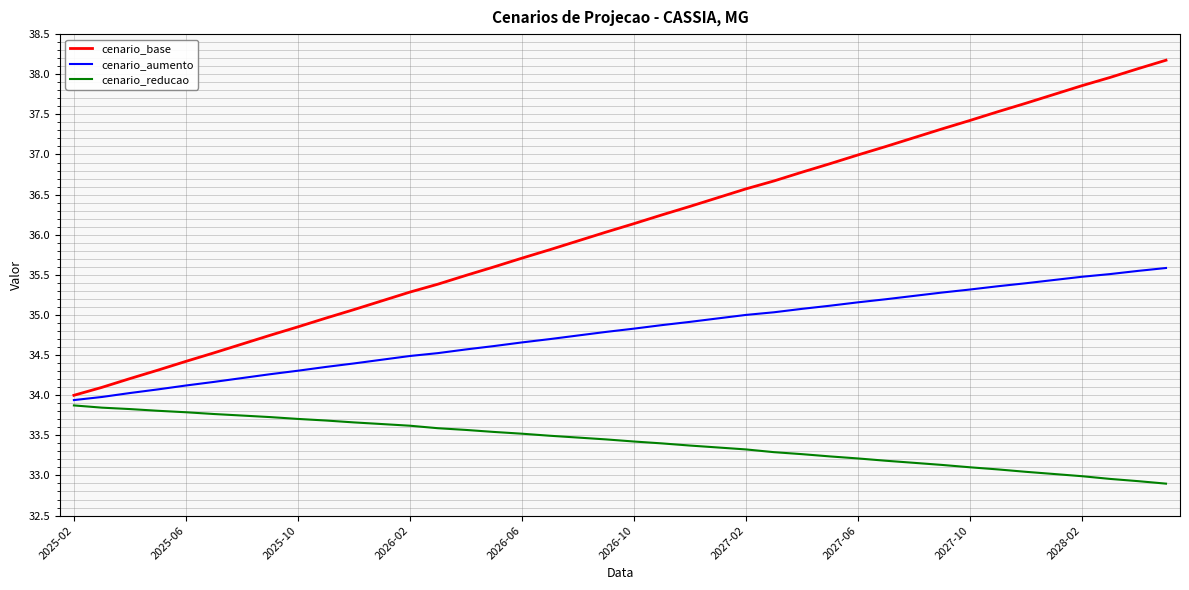

True or false: cenario_reducao and cenario_base cross at least once.

False